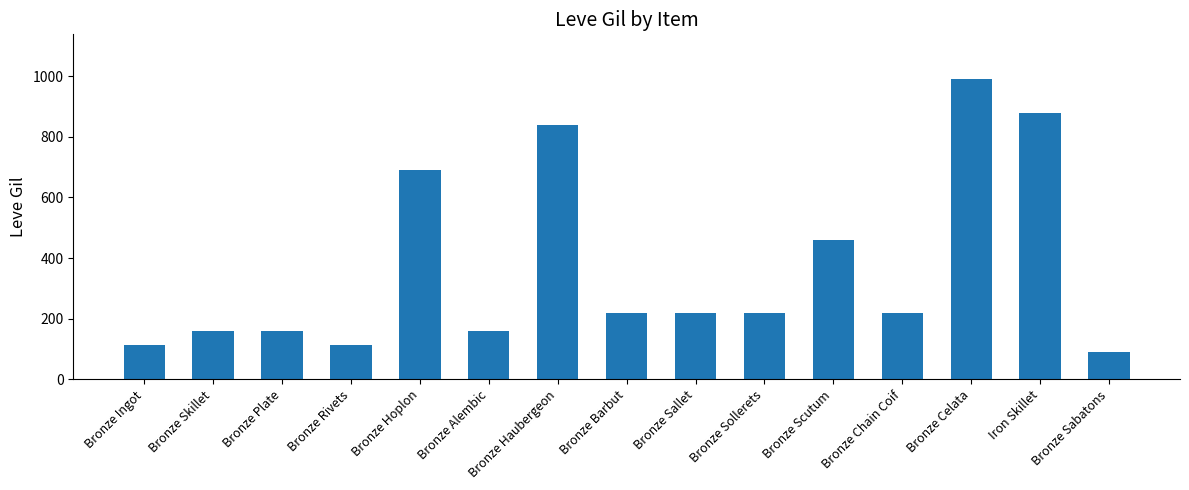

What is the average value?

369